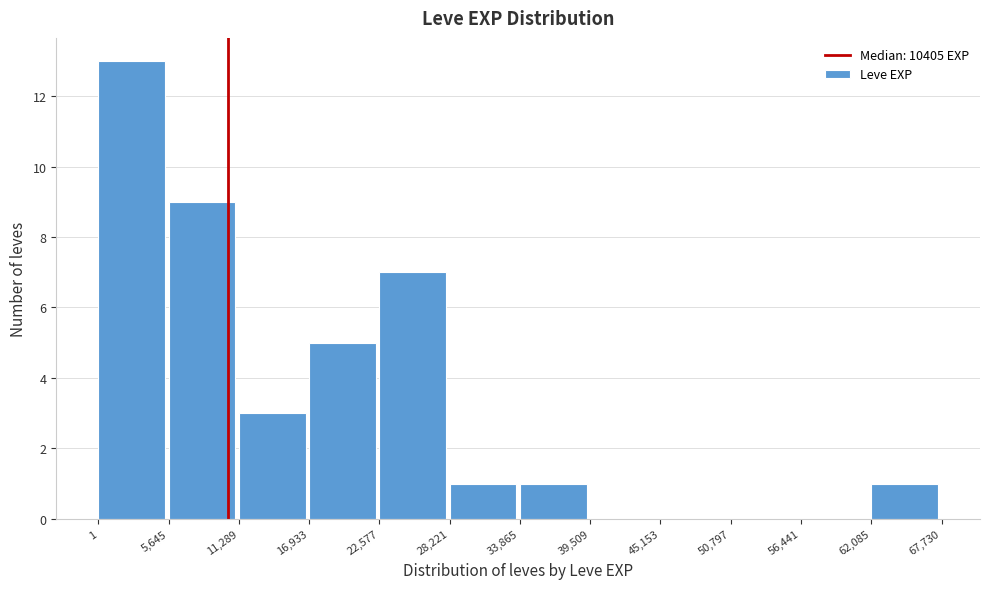

How tall is the bar that spans 22,577 to 28,221 on the x-axis? The values are not printed on the chart, so give them approximately, as read against the axis.

7